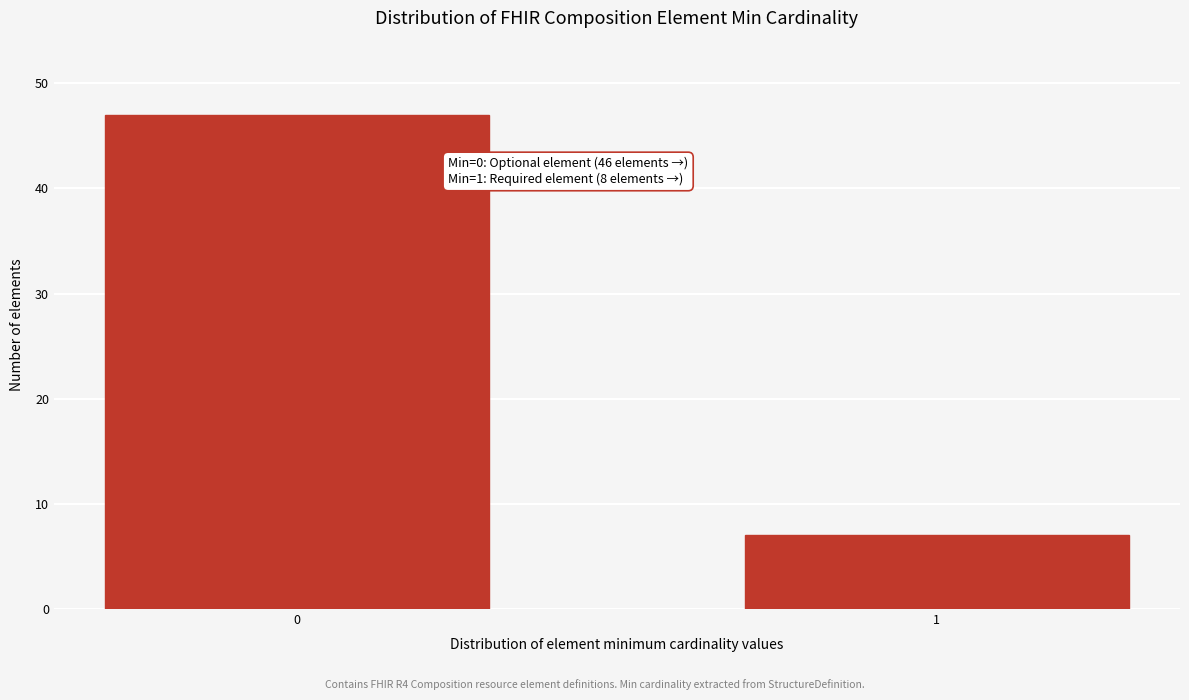

Reading right to left, extract all data points from this chart.

7	47